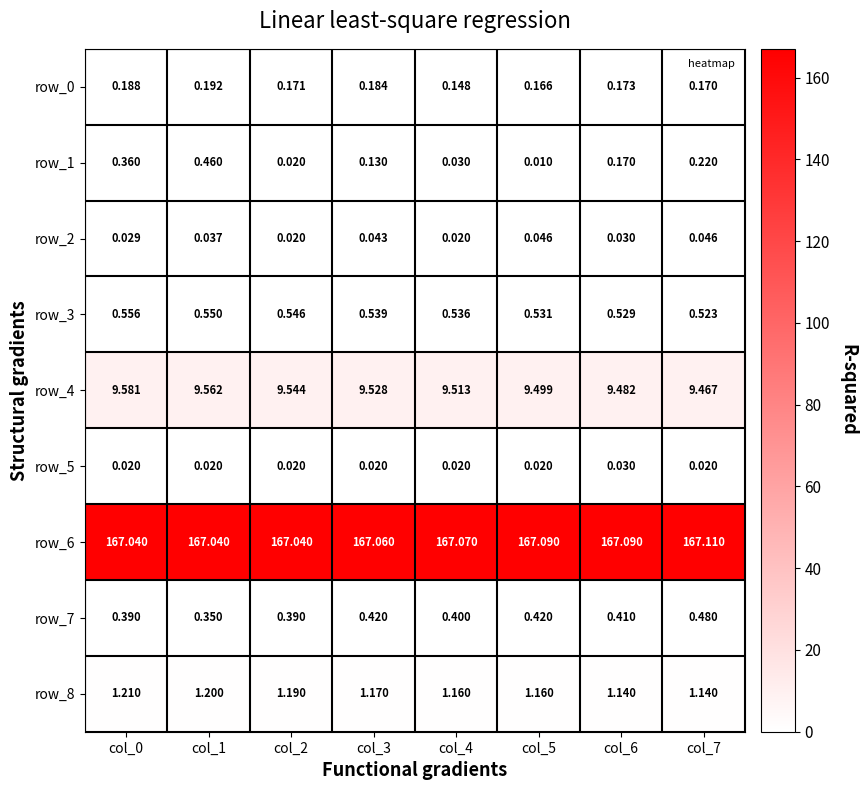

Which series has the widest spread of values?

row_1